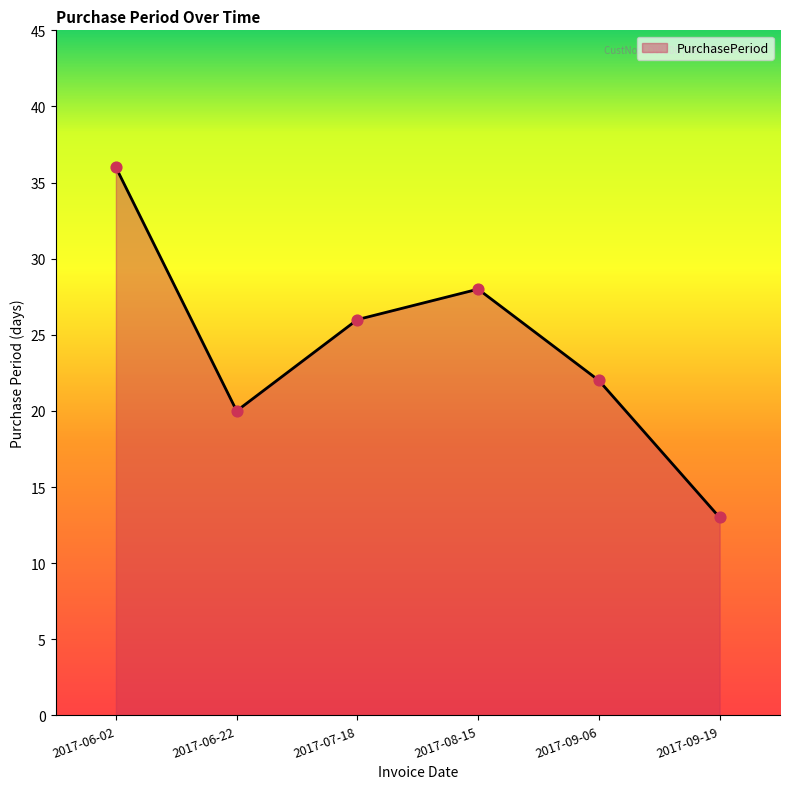

Between 2017-09-19 and 2017-09-06, which is larger?

2017-09-06